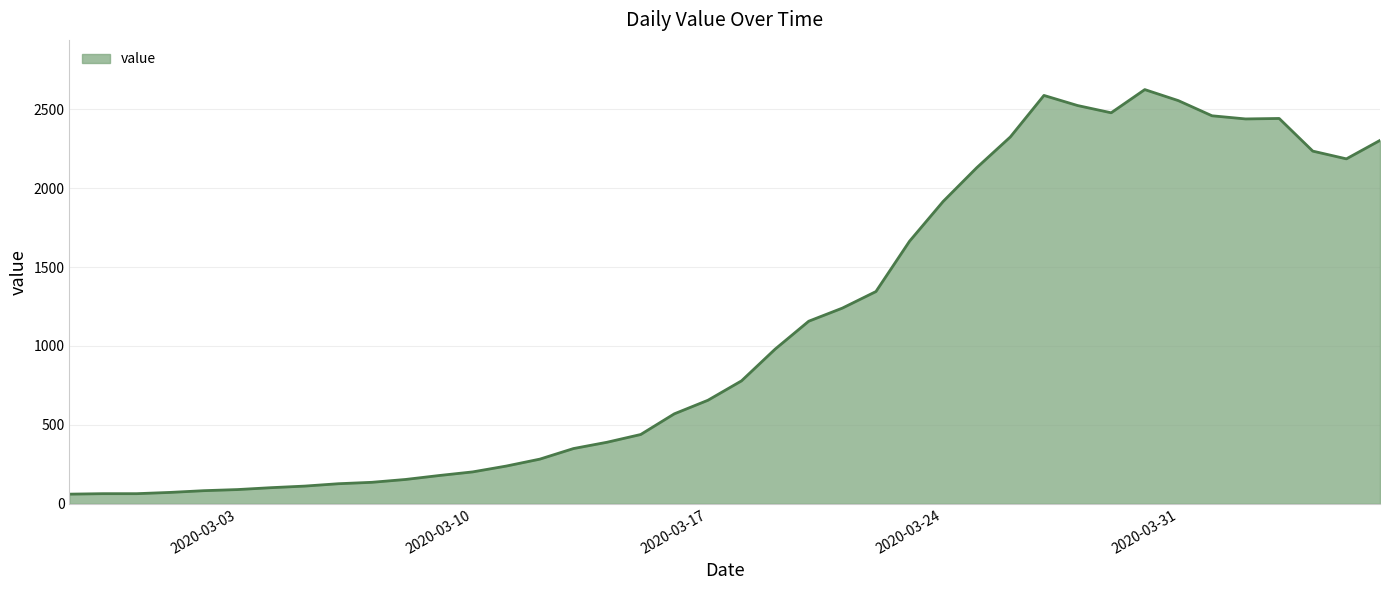

How many categories are shown in the chart?

40